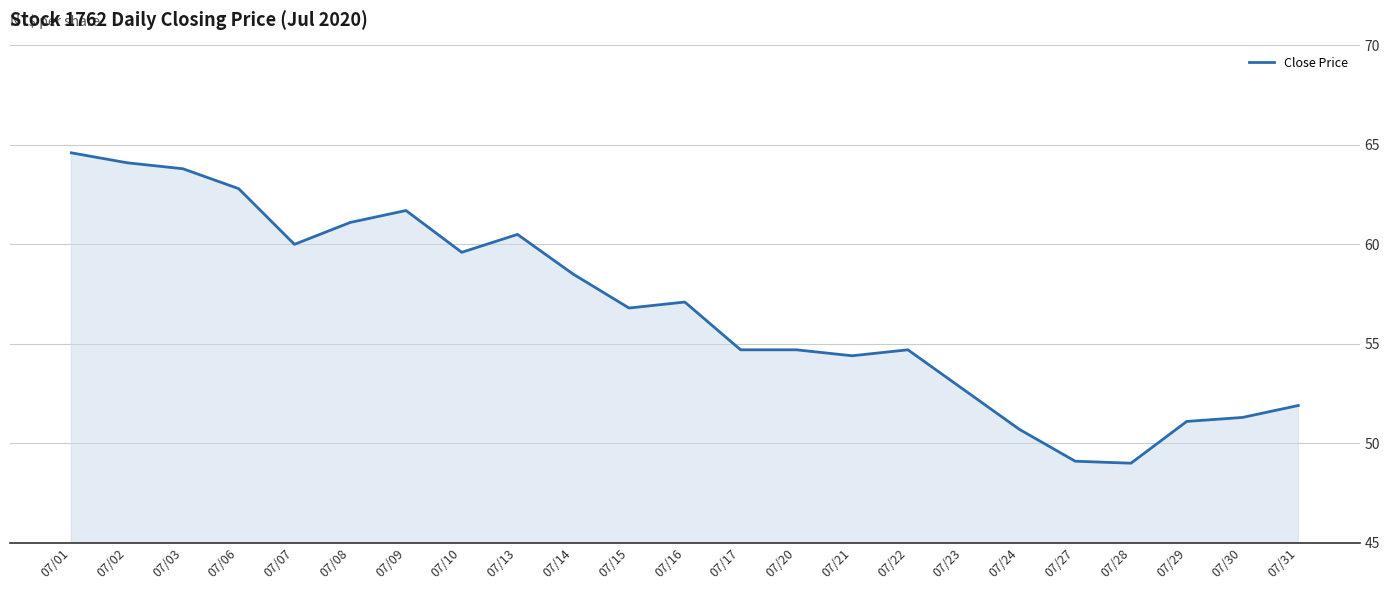

At which label is the value closest to 56?

07/15